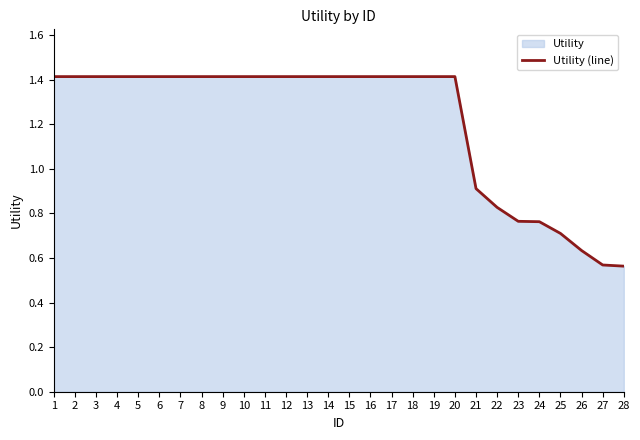

List the labels in order of value, largest first.

1, 2, 3, 4, 5, 6, 7, 8, 9, 10, 11, 12, 13, 14, 15, 16, 17, 18, 19, 20, 21, 22, 23, 24, 25, 26, 27, 28